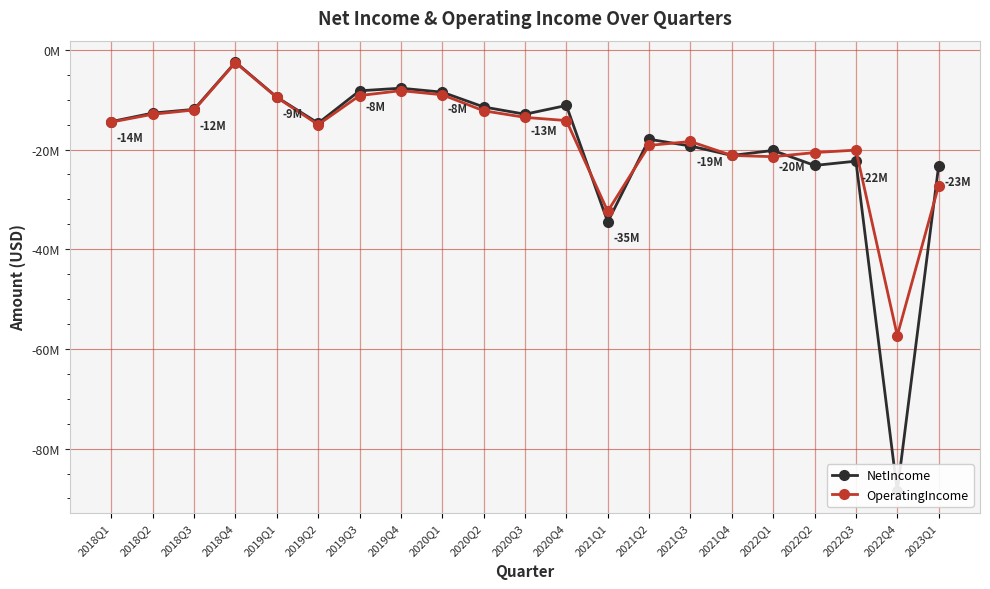

How many lines are shown in the chart?

2